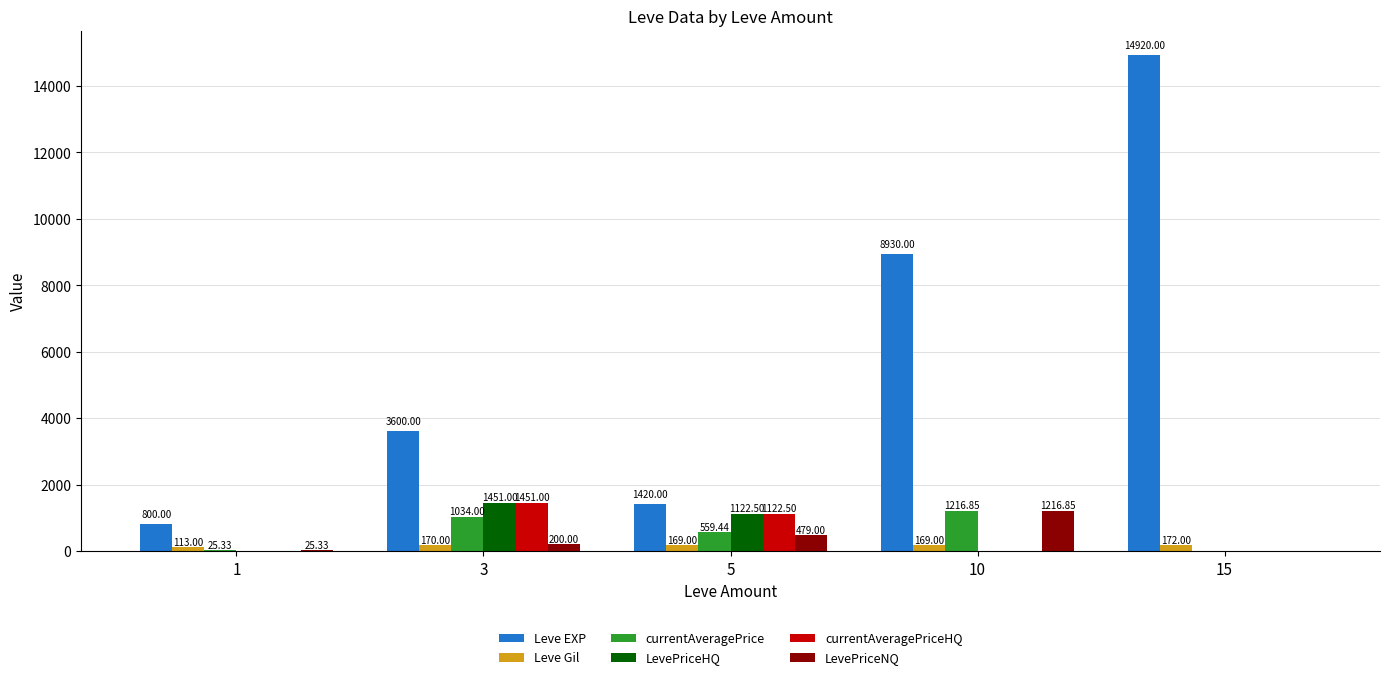

What is the sum of all LevePriceNQ values?

1921.2